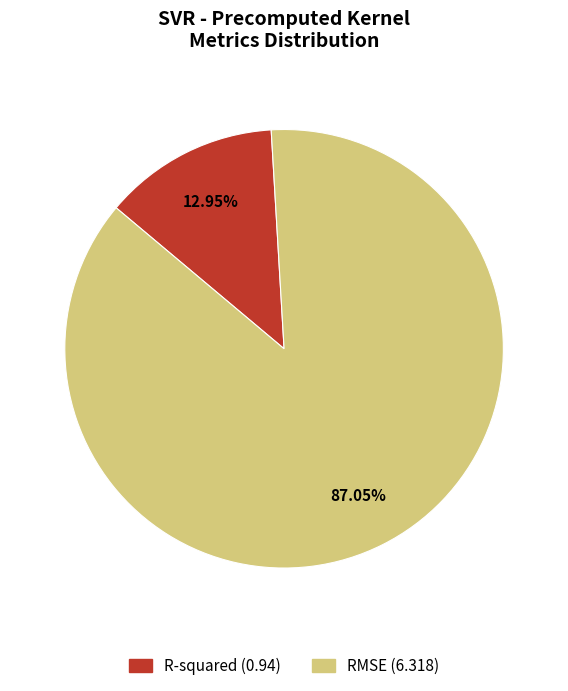

Does any single category account for the majority?

Yes